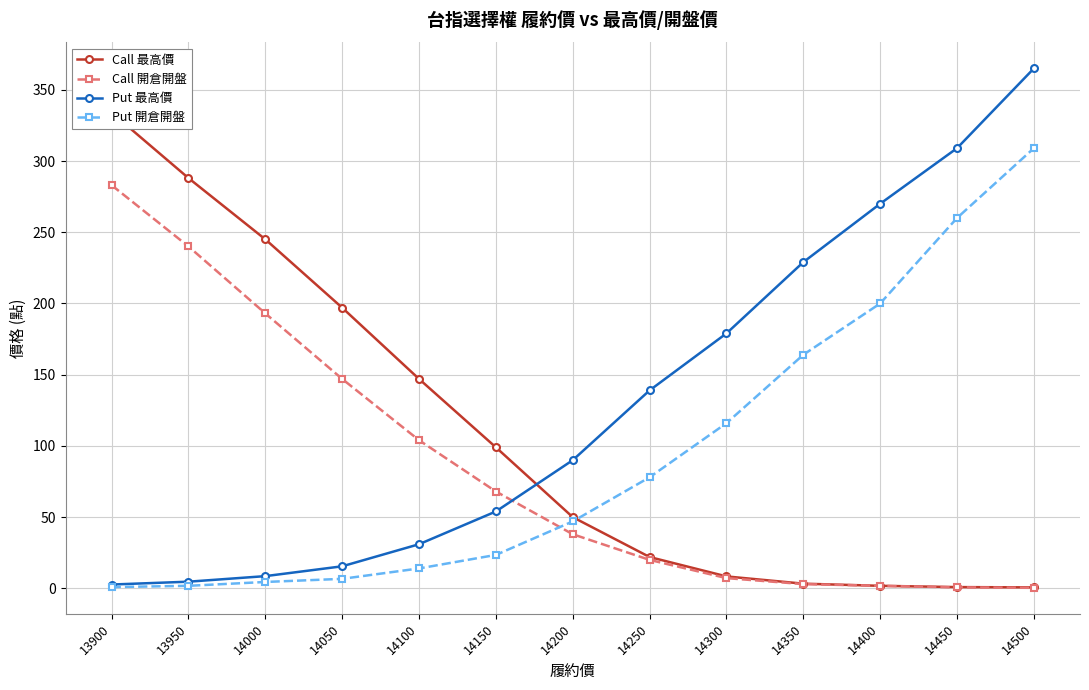

True or false: Call 開倉開盤 has a value of 1.7 at 14350.

False